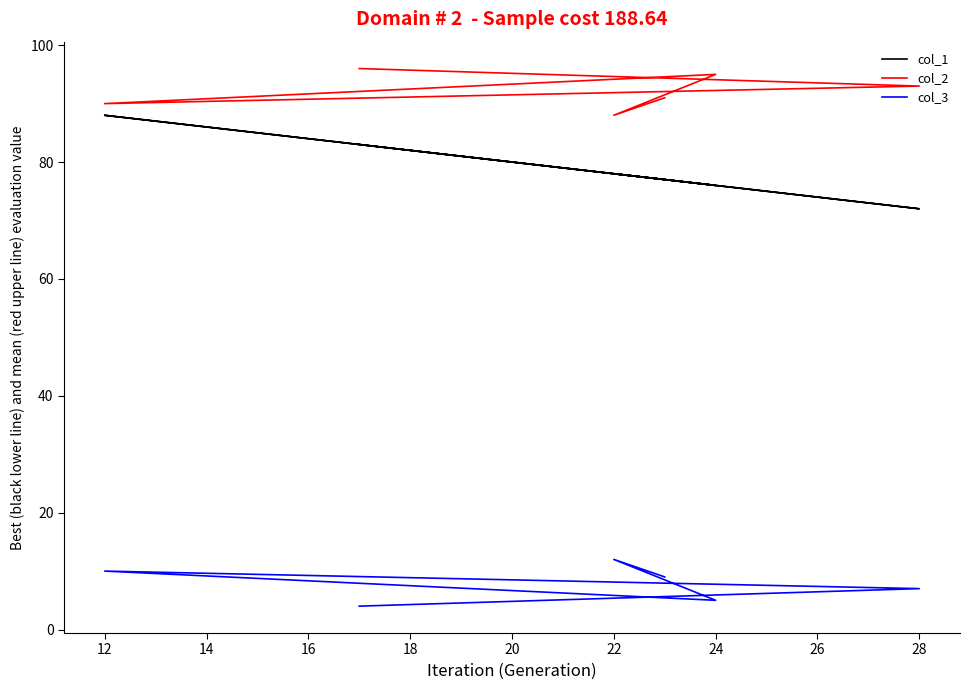

What is the difference between the second highest and second lowest values in the col_1 series?

7